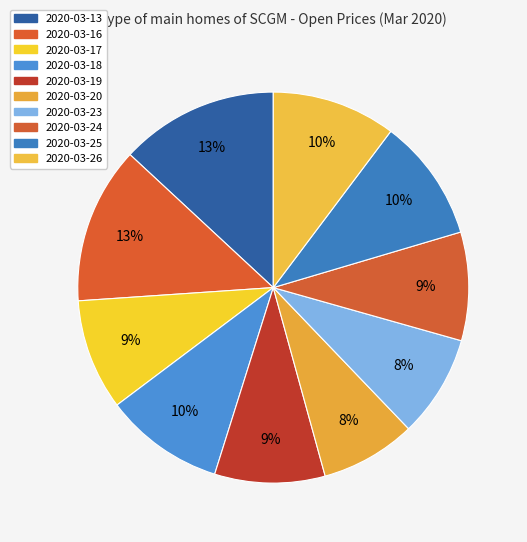

Is there any slice that represents more than half of the pie?

No